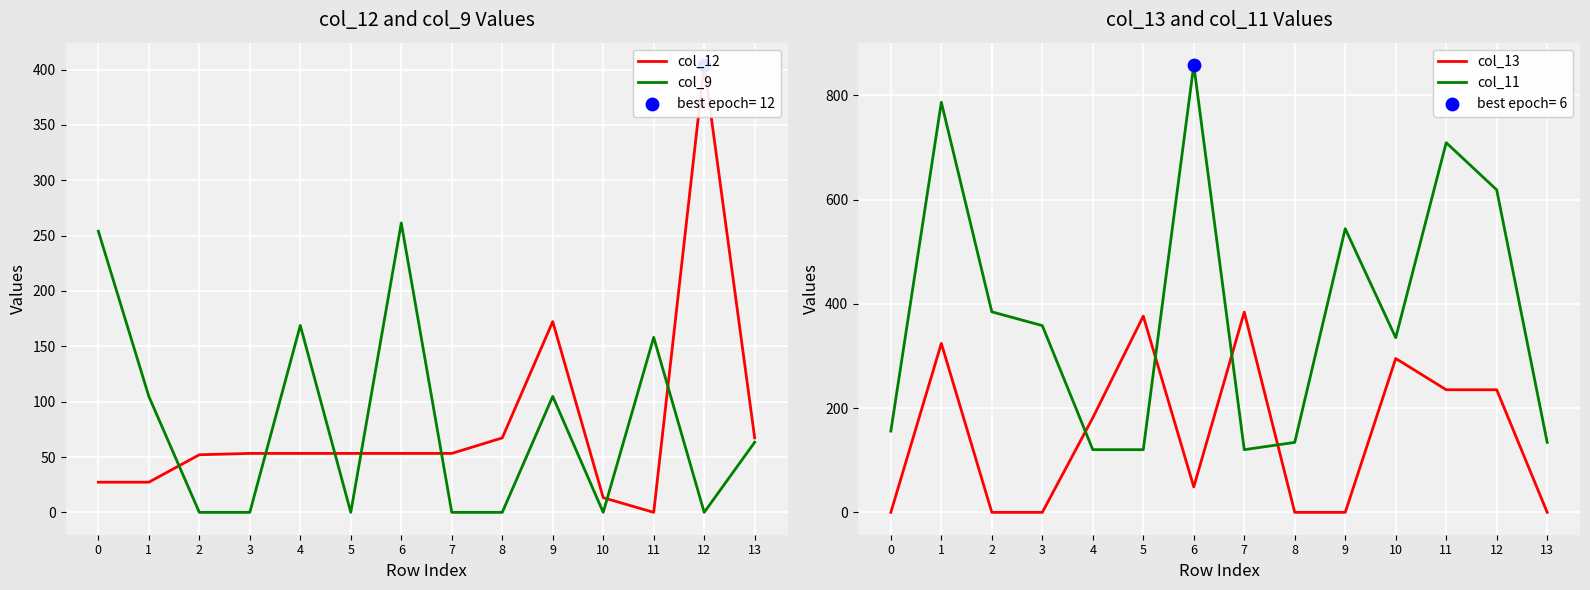

What is the total value across all series at 6?

1221.7